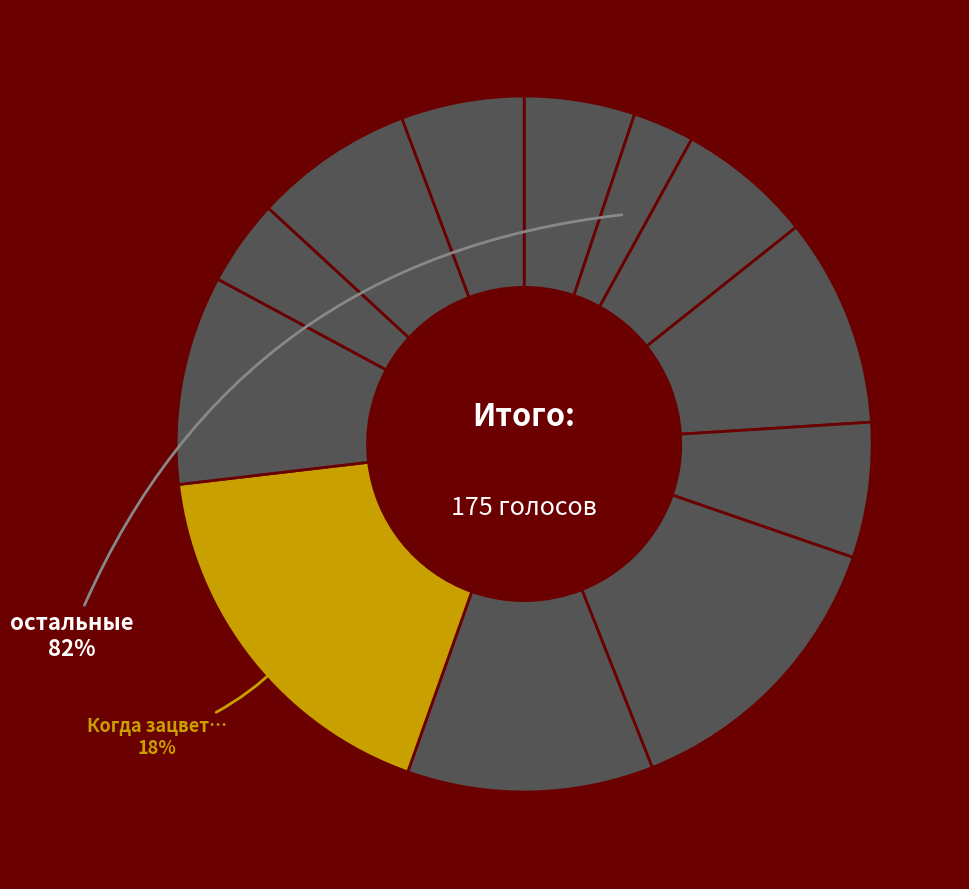

What portion of the pie excludes Иллюзион?

86.3%